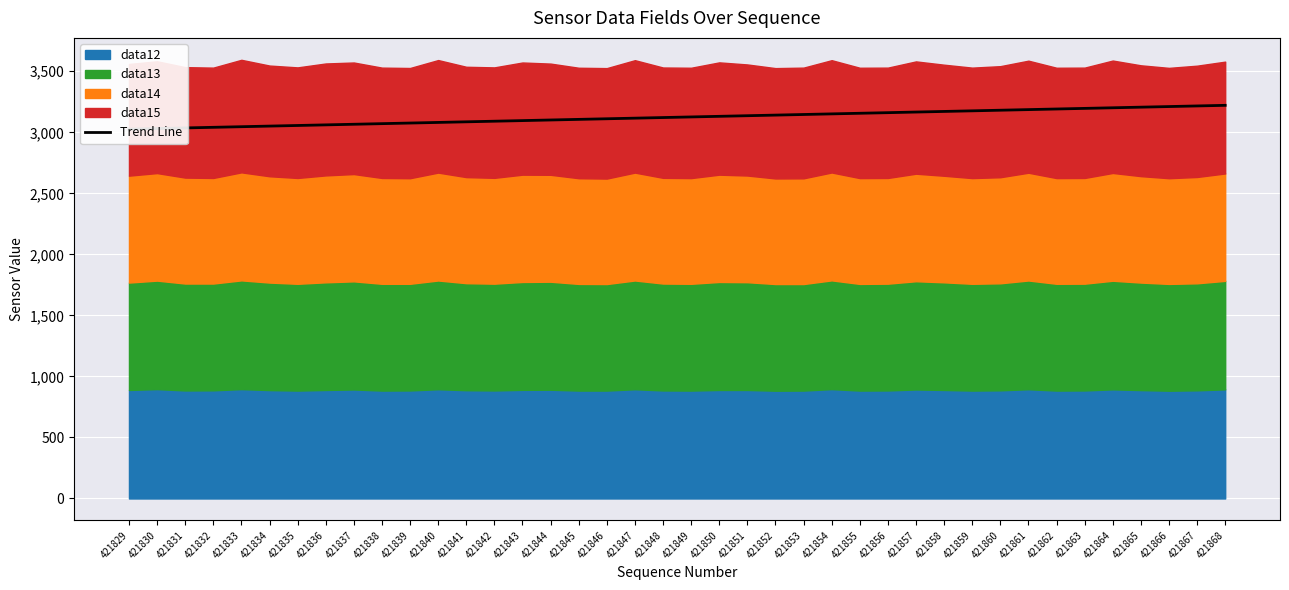

What is the greatest value displayed?

3221.1